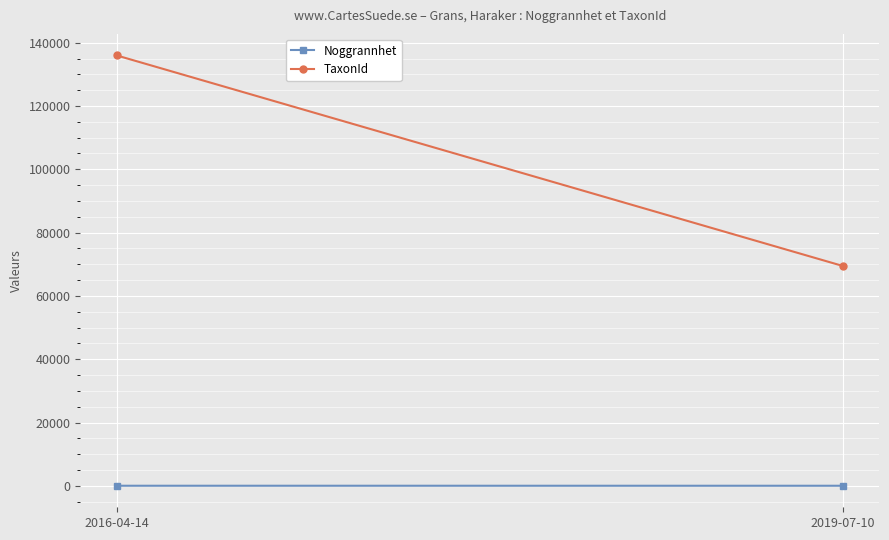

Which series changed the most between 2016-04-14 and 2019-07-10?

TaxonId